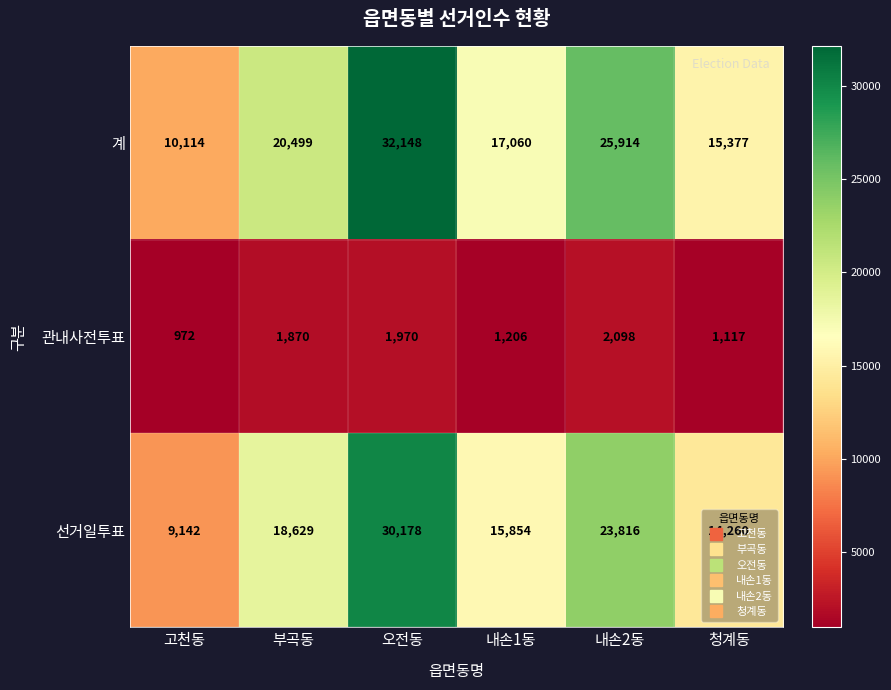

What is the average value of the 계 series?

20185